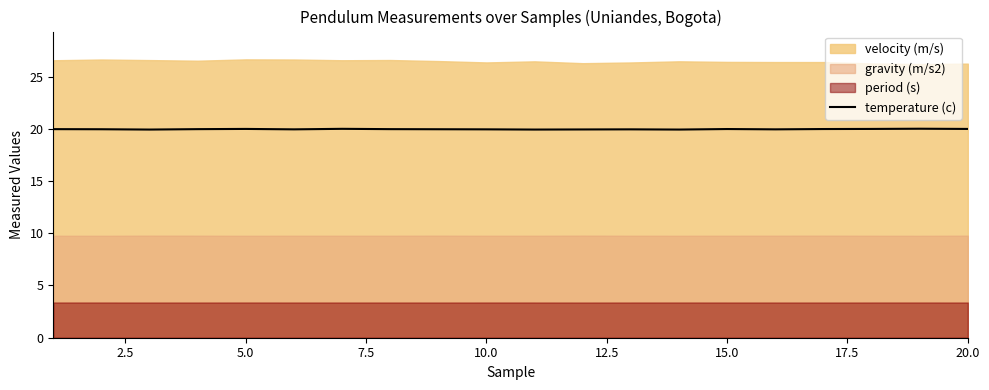

Is it true that temperature (c) equals 8.1 at 10.0?

False